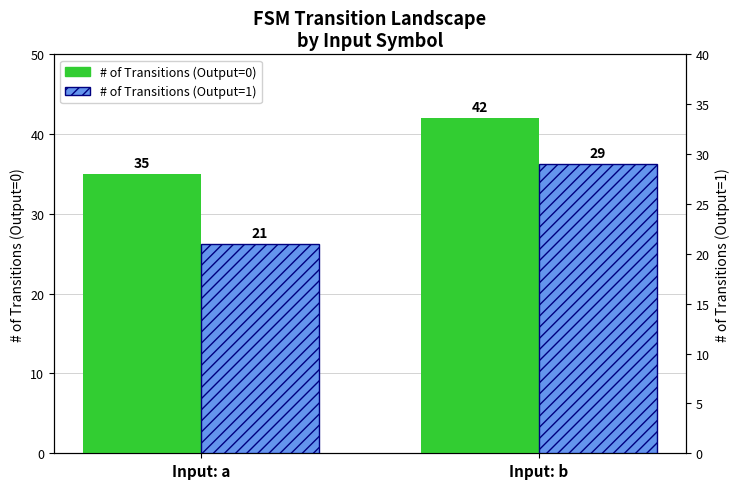

What are all the series names shown in the legend?

# of Transitions (Output=0), # of Transitions (Output=1)